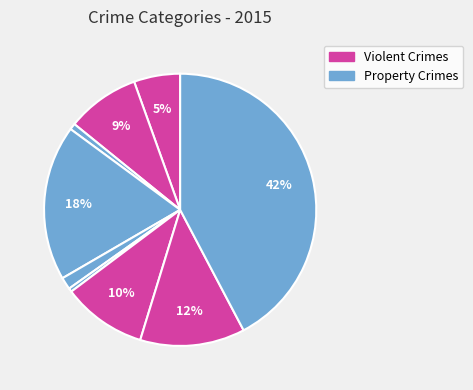

Is there a majority slice in this chart?

No